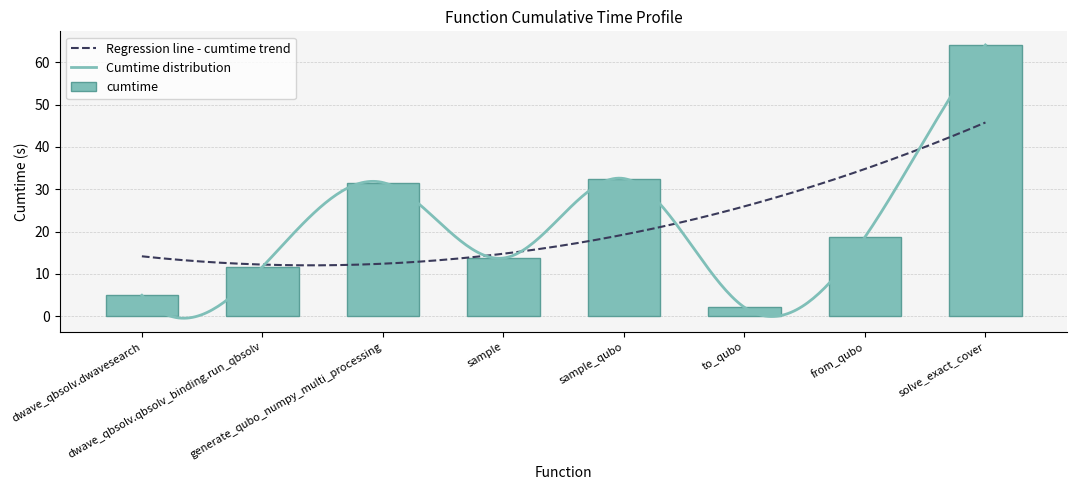

What position from the right is to_qubo?

3